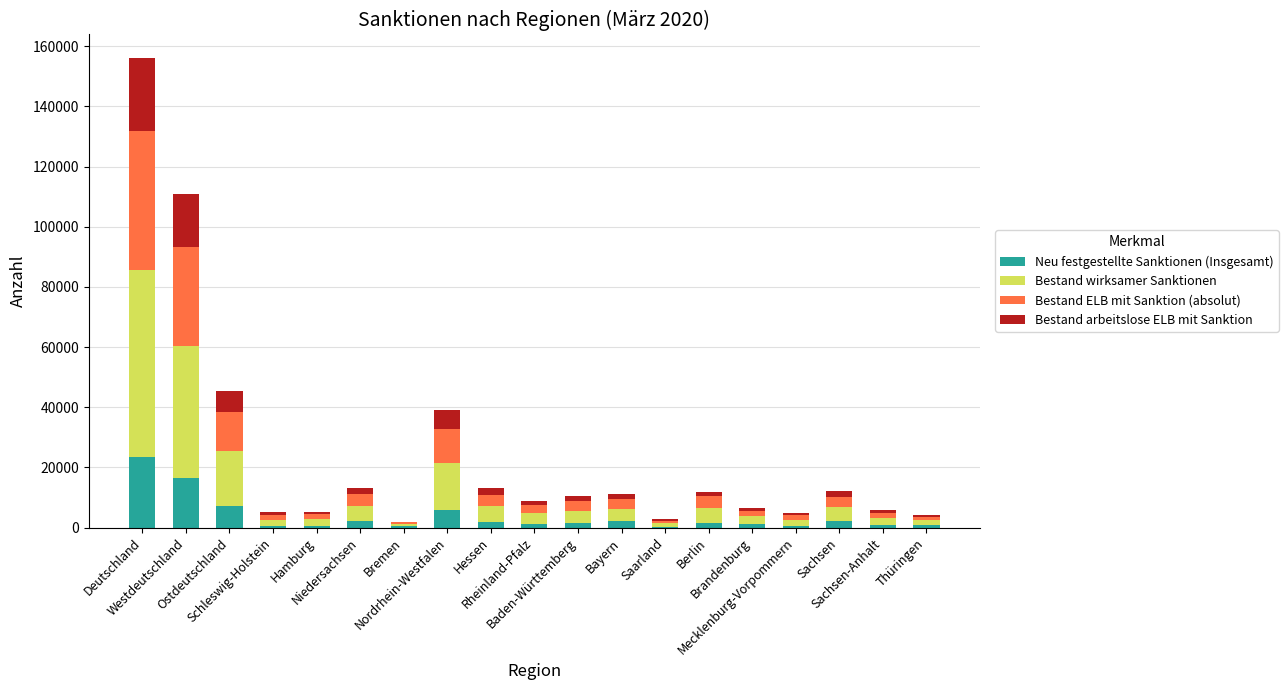

What is the sum of all Neu festgestellte Sanktionen (Insgesamt) values?

70809